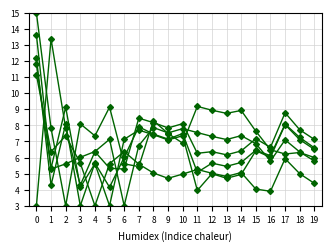

Reading left to right, list all the values displayed in this chart.

City of Industry: 3.0	13.4	7.8	4.3	6.4	5.3	5.3	8.4	8.2	7.8	8.1	6.3	6.4	6.2	6.4	7.2	6.6	8.8	7.7	7.1
Coos Bay: 15.0	7.8	3.0	8.1	7.4	9.1	5.6	5.4	8.3	7.5	6.9	9.2	8.9	8.7	8.9	7.6	6.5	6.2	6.3	6.0
Laughlin: 12.2	4.3	8.1	3.0	5.7	4.2	6.0	7.9	7.5	7.1	7.5	5.1	5.7	5.5	5.7	6.5	6.1	8.1	7.2	6.6
Preston: 11.2	6.4	7.4	5.7	3.0	5.6	6.4	5.6	5.0	4.7	5.0	5.3	5.0	4.8	5.1	4.0	3.9	5.9	5.0	4.4
Tuba City: 11.8	5.3	9.1	4.2	5.6	3.0	7.1	7.7	7.4	7.1	7.4	4.0	5.0	4.7	5.0	6.4	6.0	8.0	7.1	6.5
Vacaville: 13.6	5.3	5.6	6.0	6.4	7.1	3.0	6.7	7.9	7.5	7.8	7.6	7.3	7.1	7.4	6.9	5.8	7.1	6.3	5.8